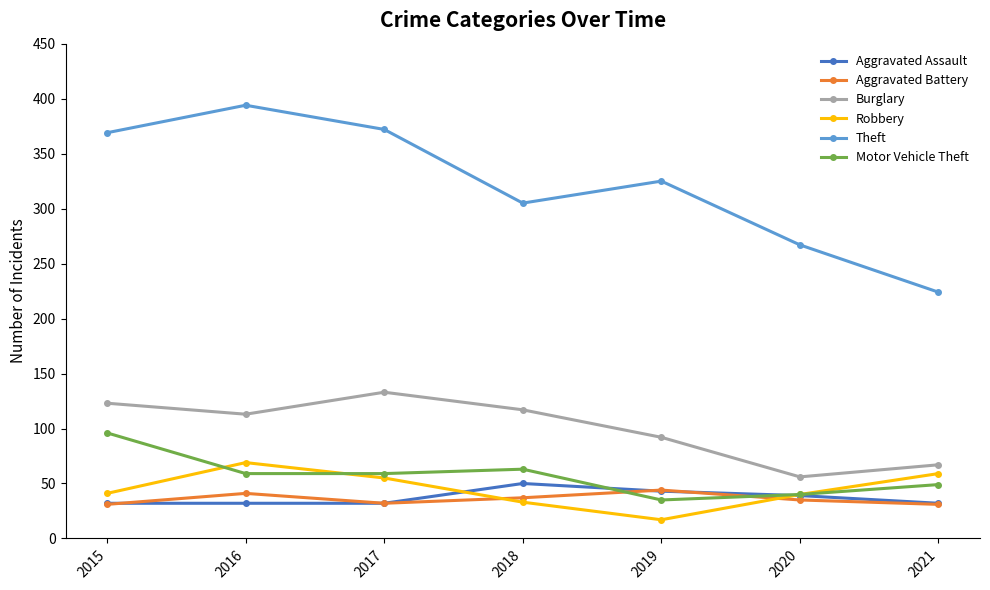

True or false: Burglary has more than 2 points higher than both neighbors.

False